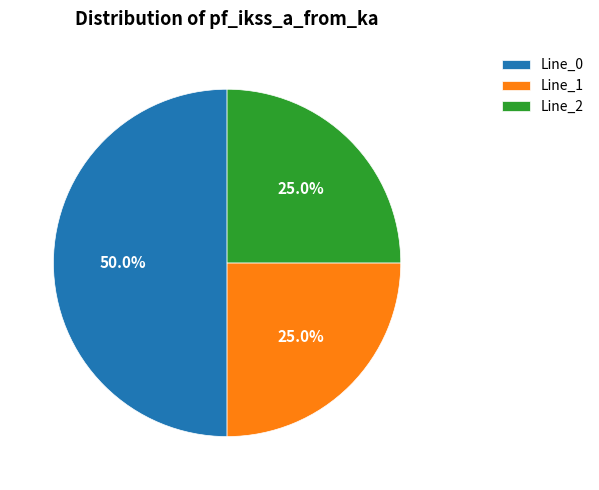

To the nearest percent, what portion does Line_2 represent?

25%